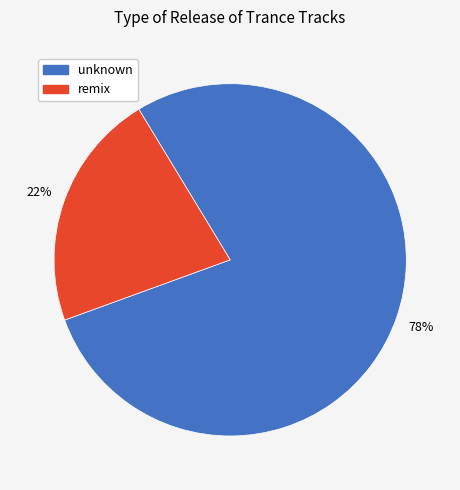

Between unknown and remix, which is larger?

unknown